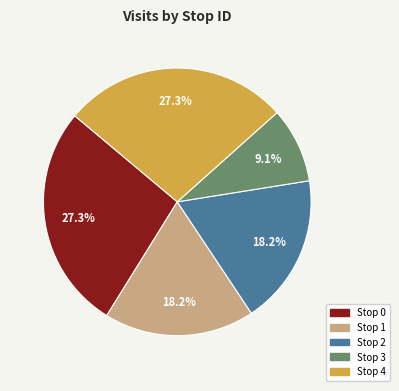

How many segments does this pie chart have?

5